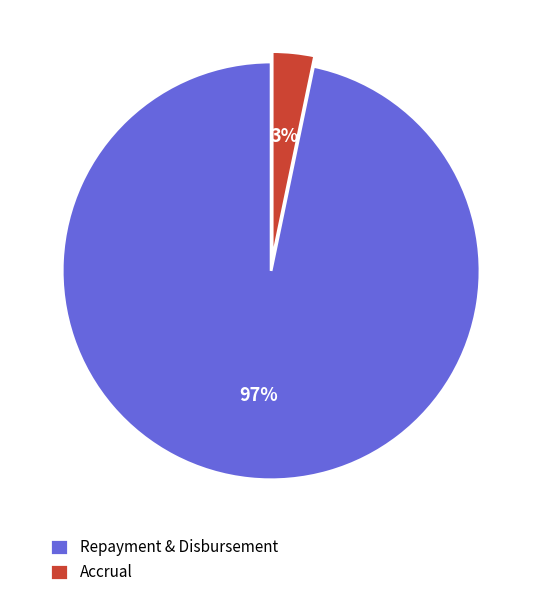

To the nearest percent, what is the average slice percentage?

50%